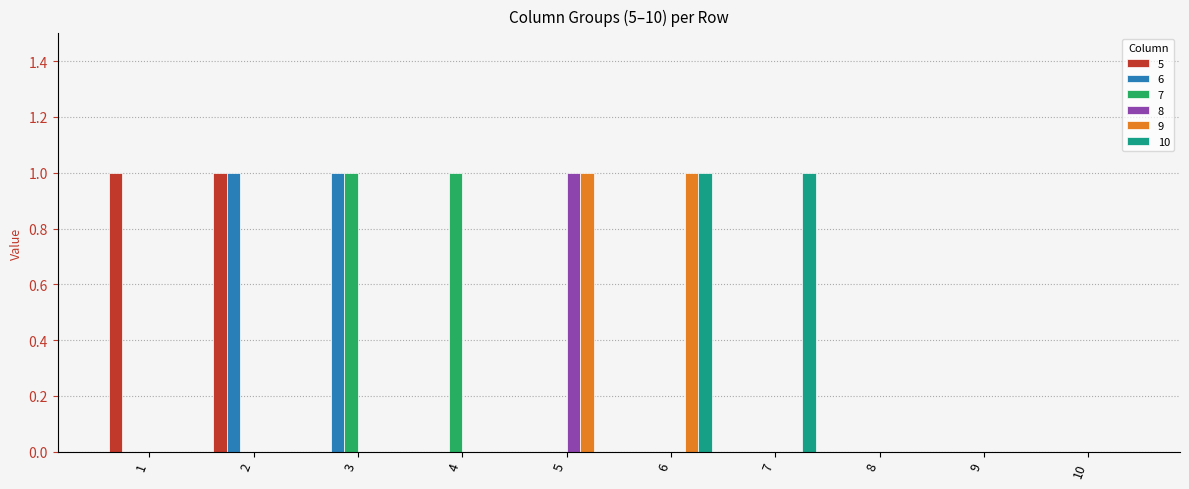

Is it true that 7 equals 0 at 5?

True